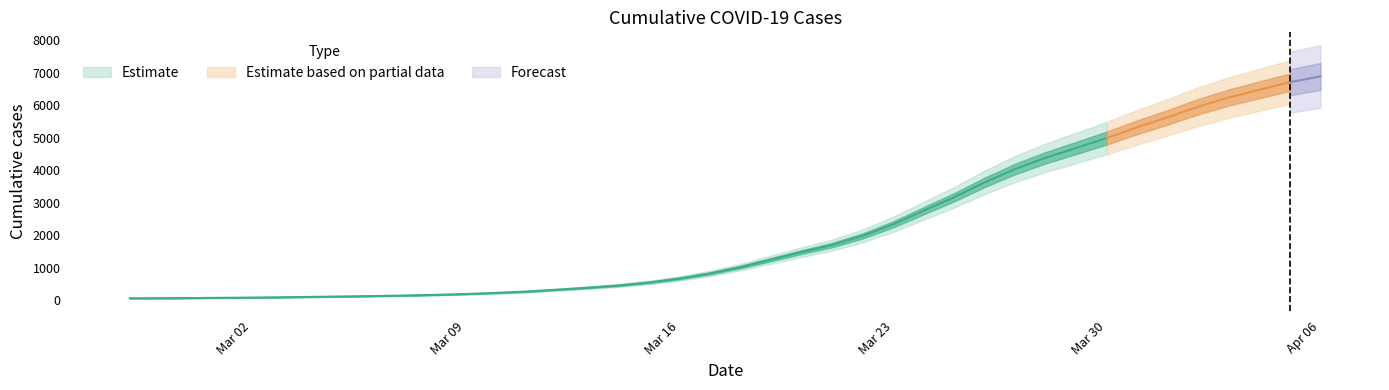

How many data points are less than 992?

20